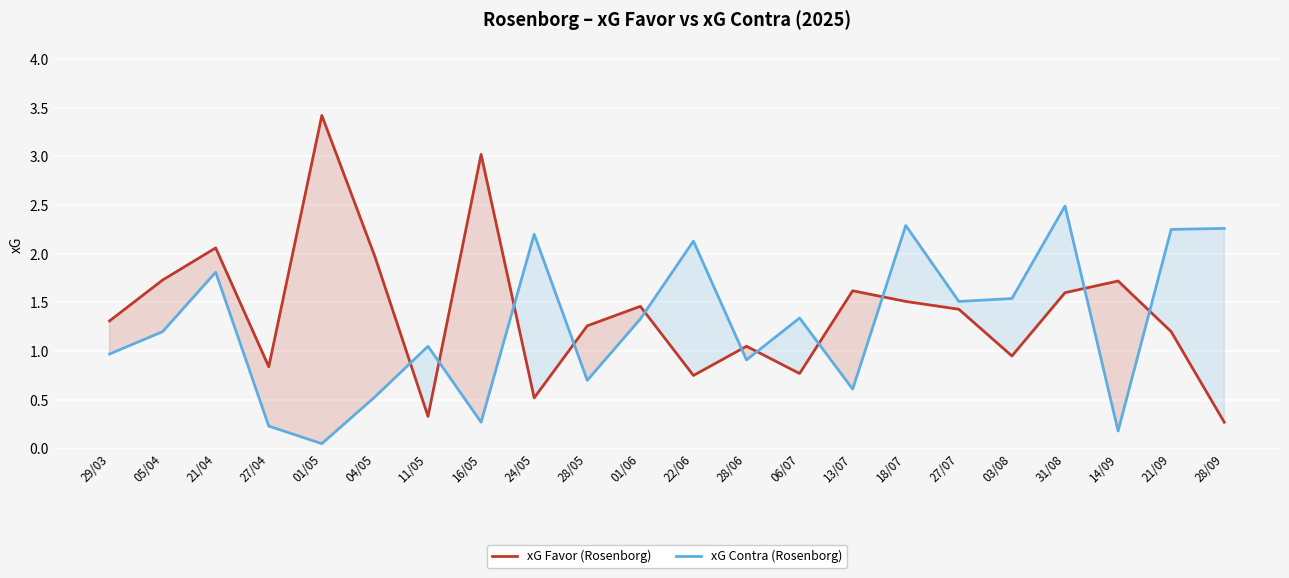

Is it true that xG Contra (Rosenborg) equals 1.7 at 31/08?

False